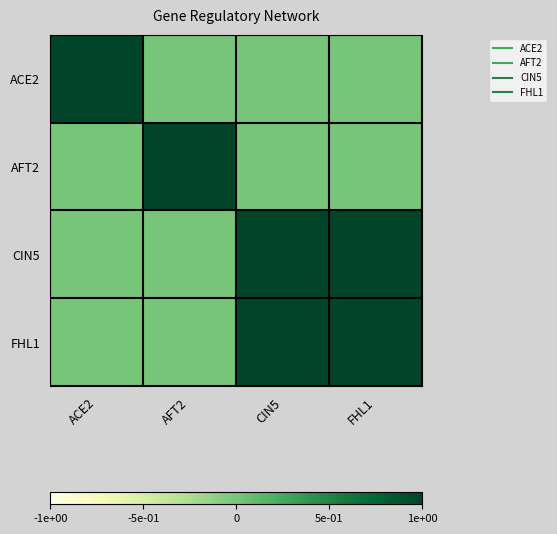

Reading left to right, what are all the values shown in this chart?

ACE2: ACE2=1	AFT2=0	CIN5=0	FHL1=0
AFT2: ACE2=0	AFT2=1	CIN5=0	FHL1=0
CIN5: ACE2=0	AFT2=0	CIN5=1	FHL1=1
FHL1: ACE2=0	AFT2=0	CIN5=1	FHL1=1